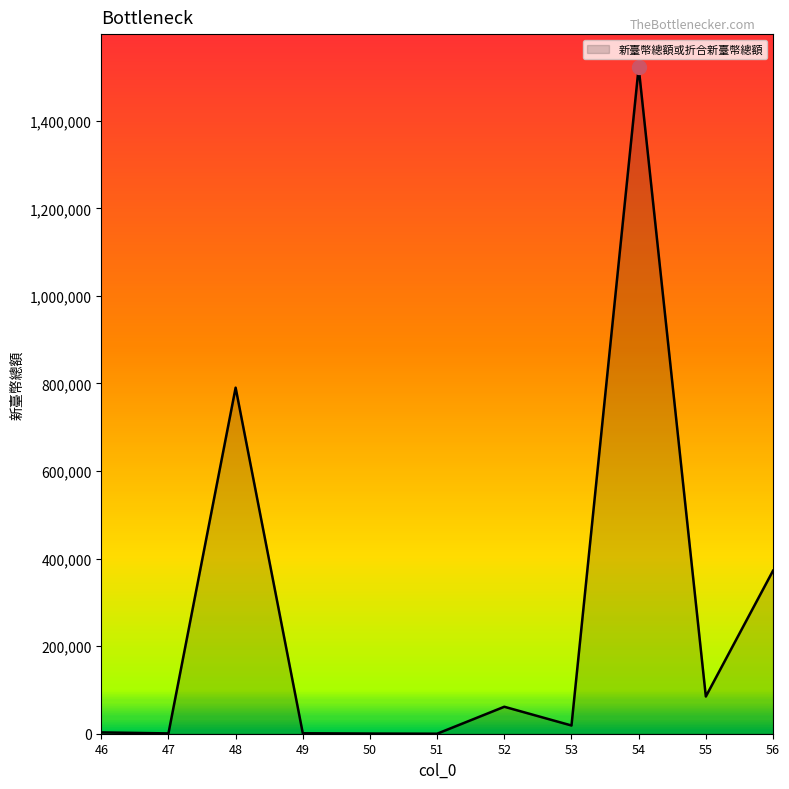

Approximately how many times larger is the value at 48 compared to 56?

2.1